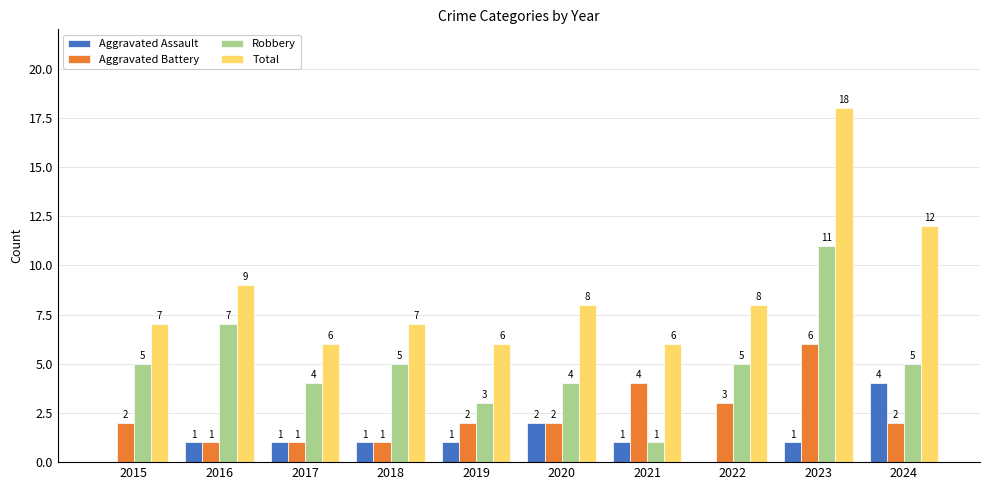

Which label corresponds to the largest value in the chart?

2023